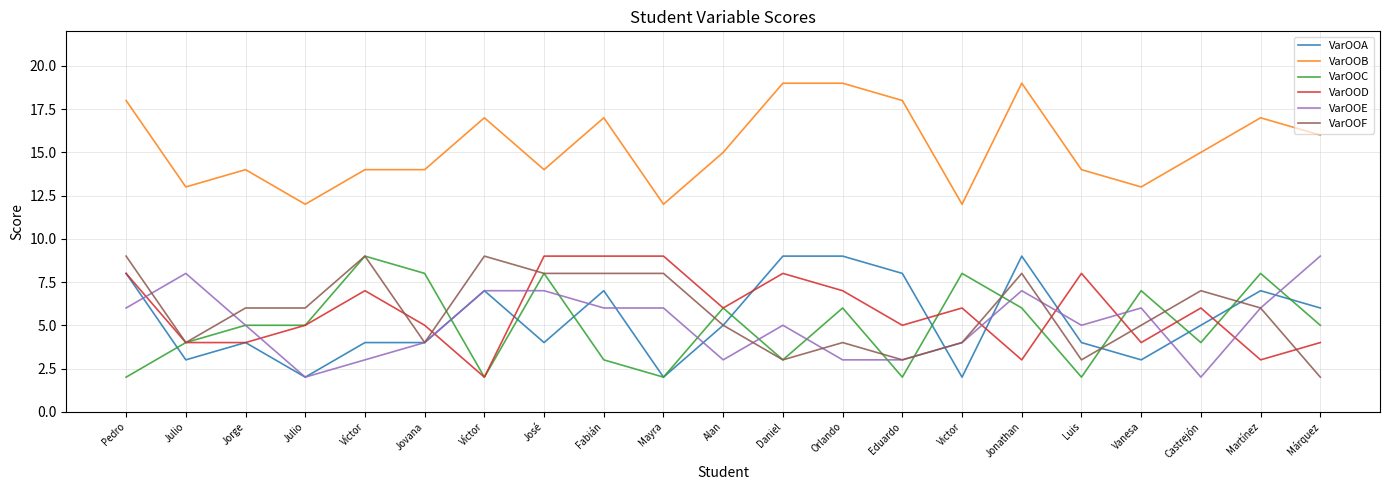

True or false: VarOOC and VarOOA cross at least once.

True